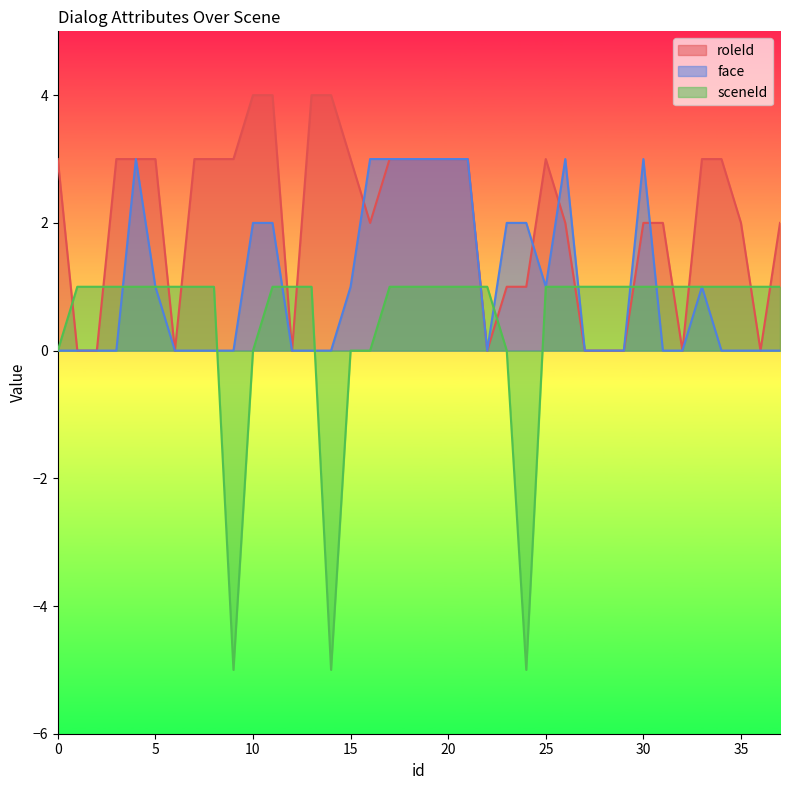

How many series are shown in this chart?

3